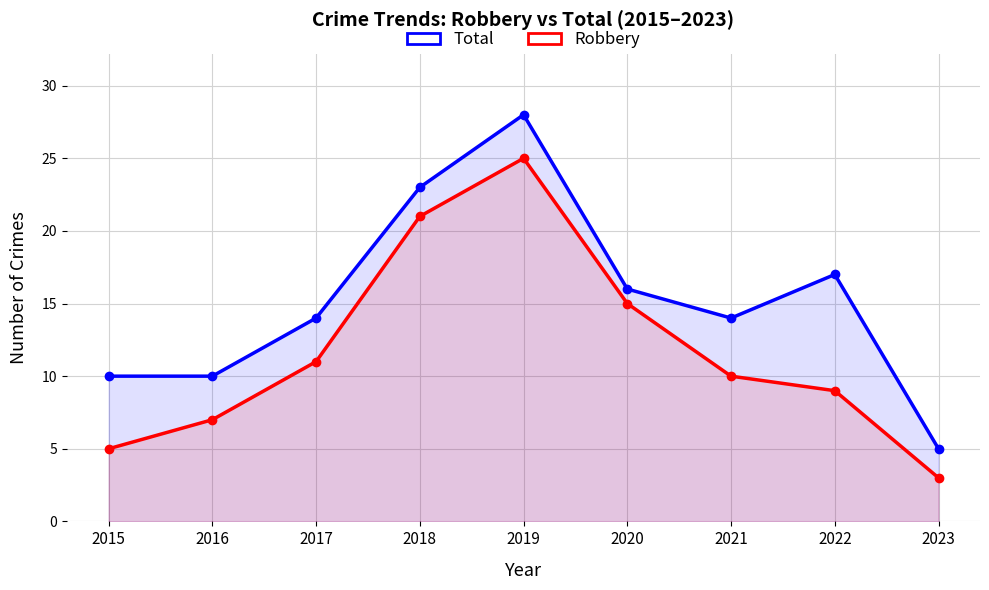

Which series has the largest total across all categories?

Total